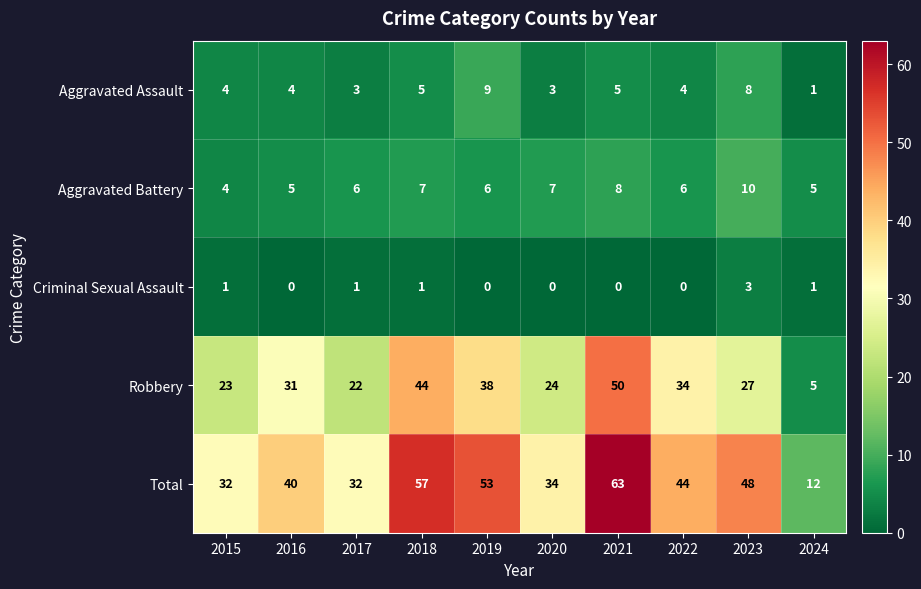

The value of Total at 2020 is 17. True or false?

False